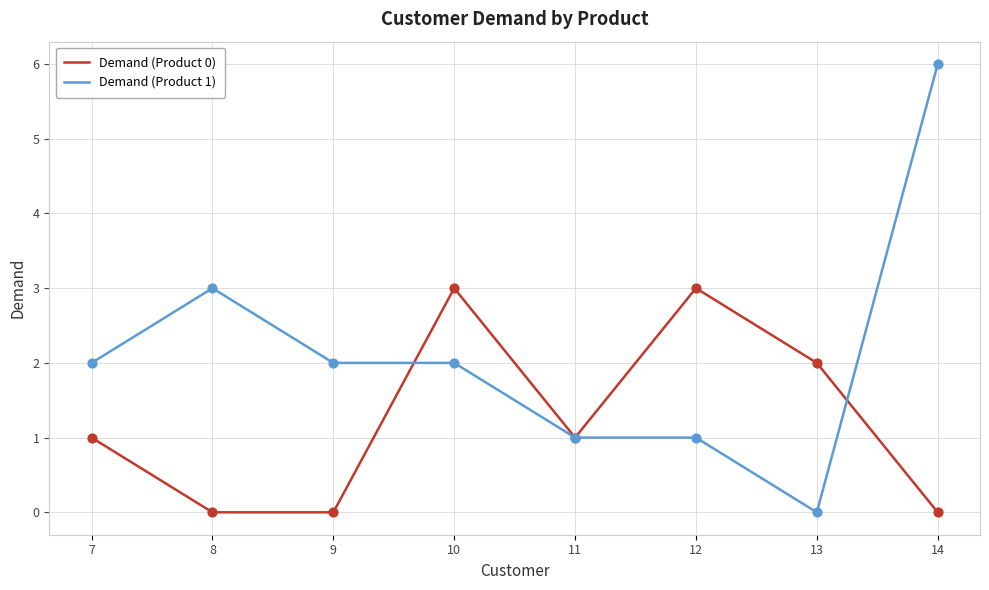

Between 7 and 9, which series saw the biggest shift?

Demand (Product 0)